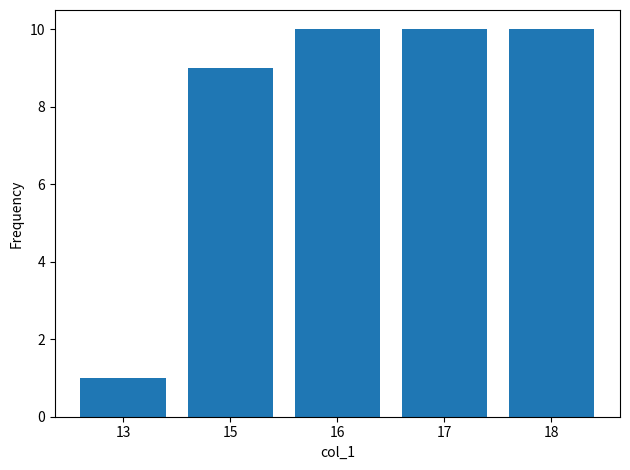

Count the number of categories in the chart.

5